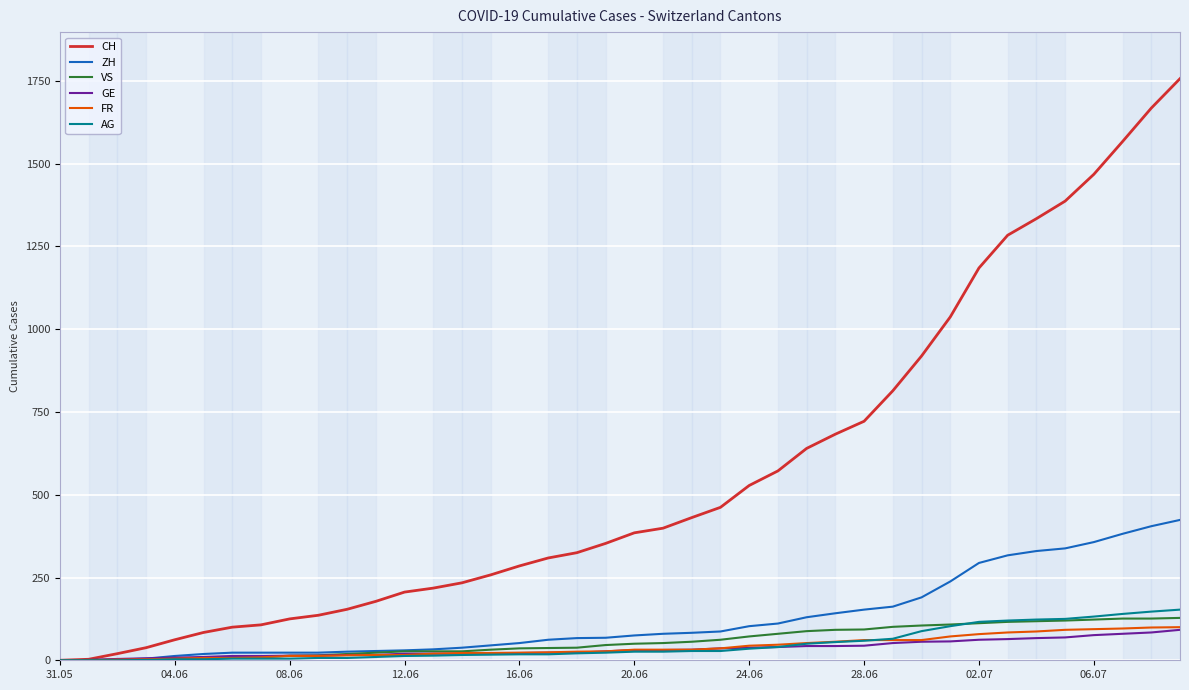

Which series has the widest spread of values?

CH